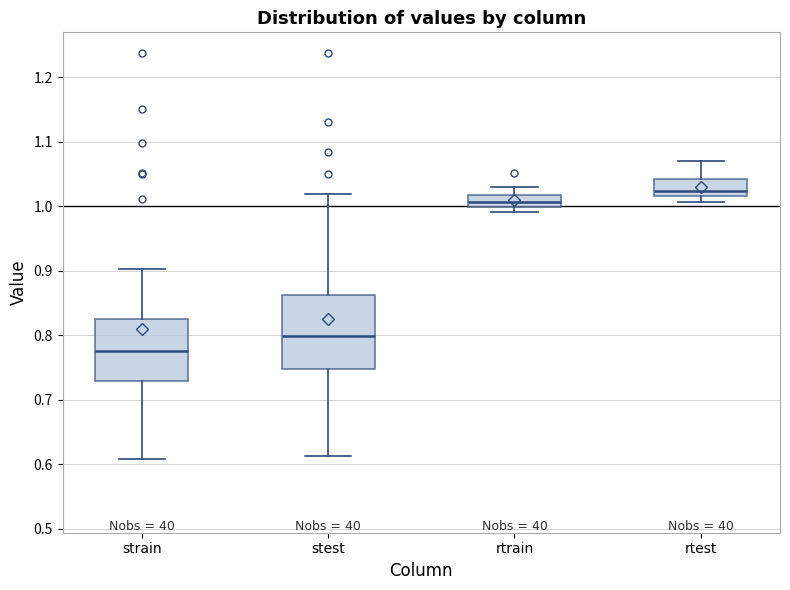

Reading left to right, read every box against the y-axis: the position of its median line, the range the box covers, and the ends of its whiskers. The values are not printed on the chart, so give them approximately, as read against the axis.

strain: median 0.78, box 0.73 to 0.82, whiskers 0.61 to 0.90
stest: median 0.80, box 0.75 to 0.86, whiskers 0.61 to 1.02
rtrain: median 1.01, box 1.00 to 1.02, whiskers 0.99 to 1.03
rtest: median 1.02 (just above the box's lower edge), box 1.02 to 1.04, whiskers 1.01 to 1.07